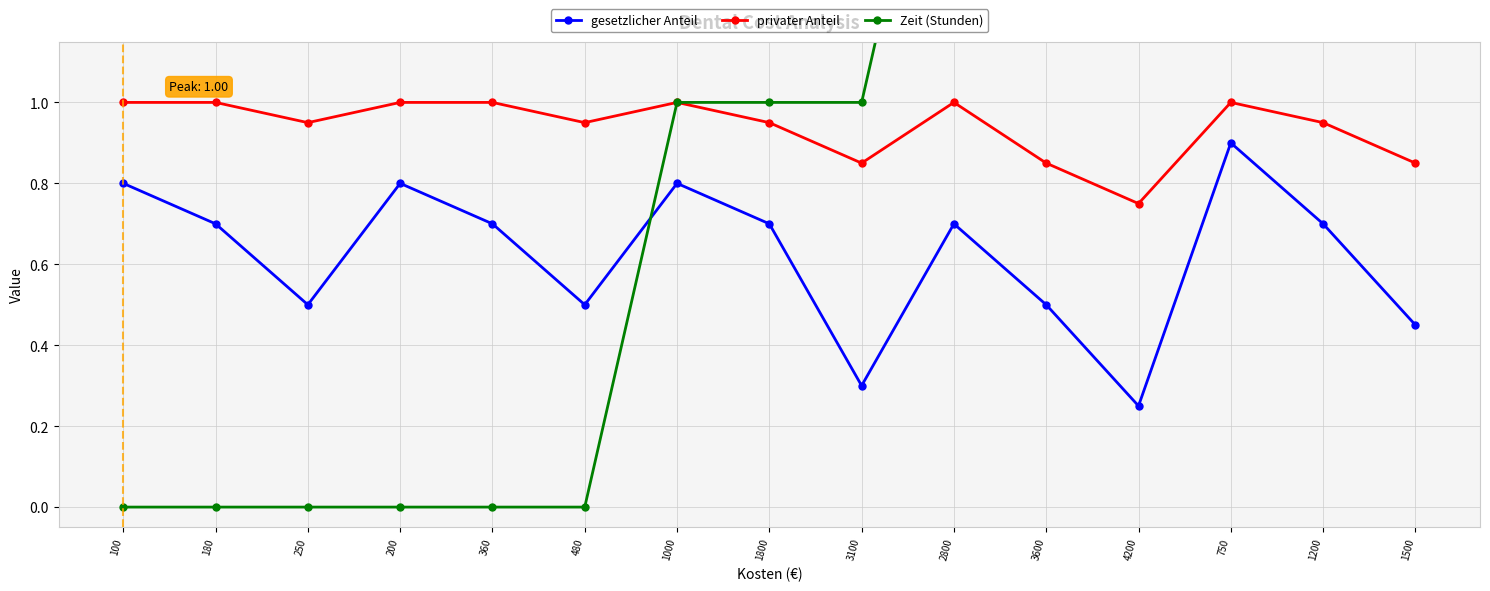

What is the sum of the Zeit (Stunden) values at 3100 and 100?

1.0